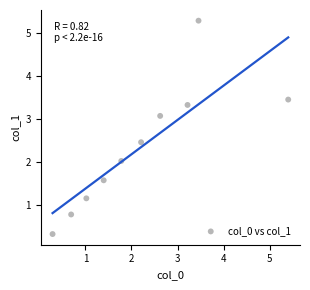

What is the average X value?

2.2